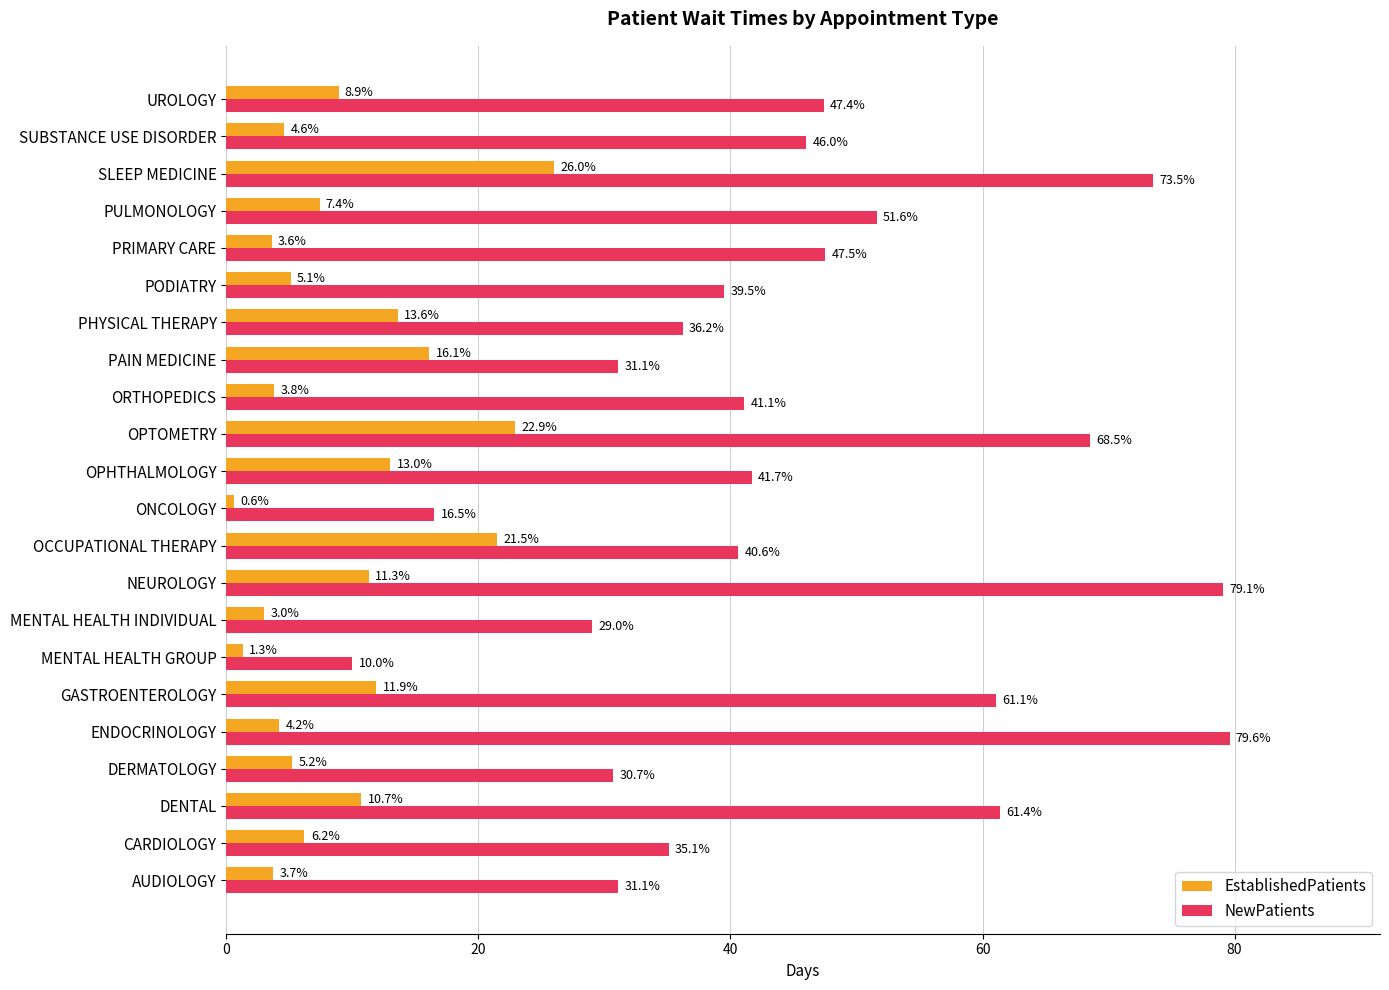

How many values in the EstablishedPatients series are below 7?

11